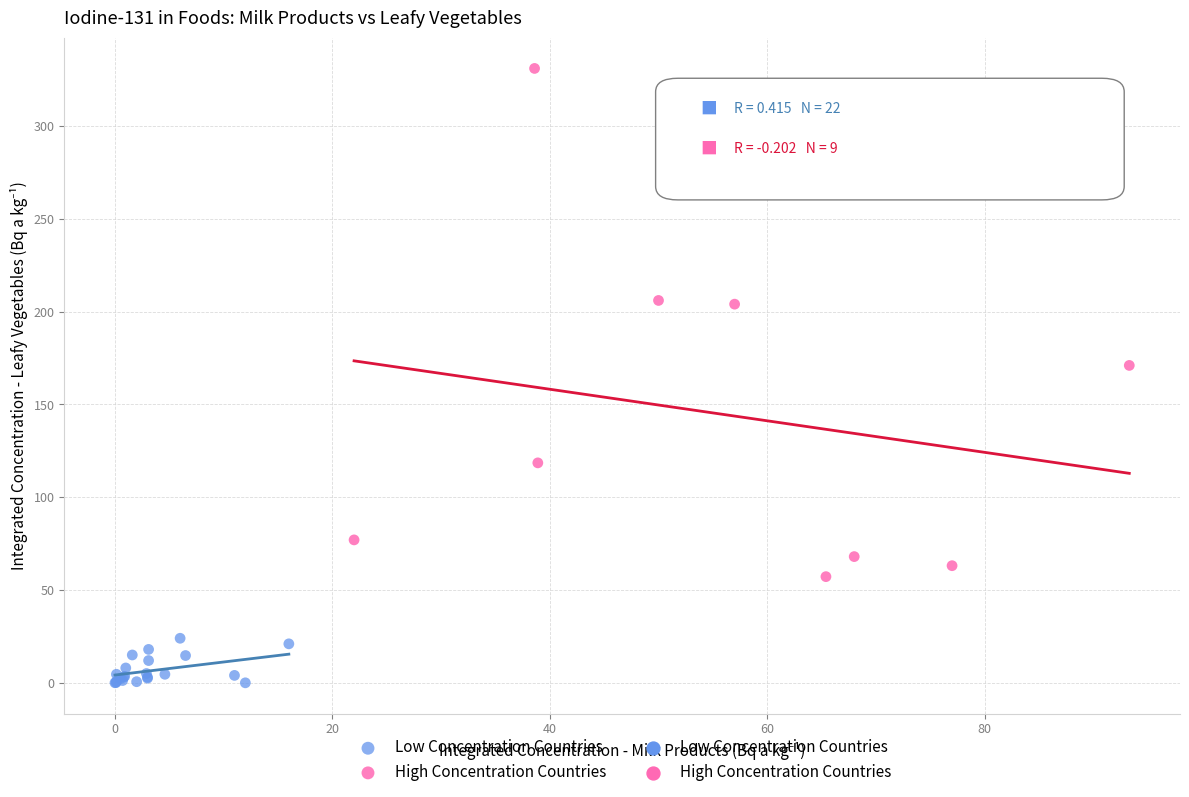

Which series reaches the maximum Y coordinate?

High Concentration Countries